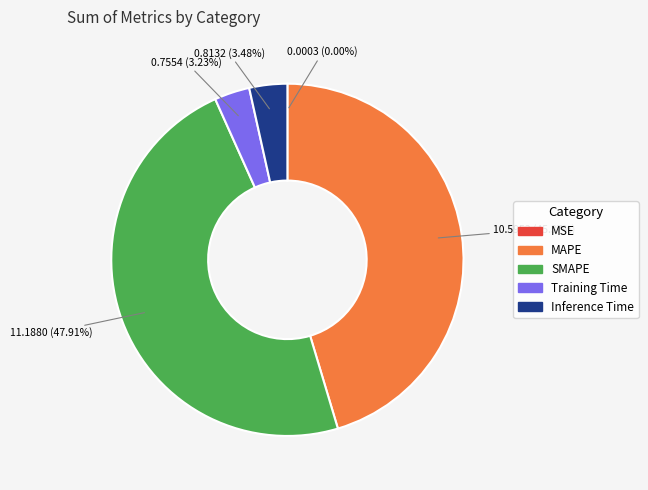

The MAPE slice represents 35% of the pie. True or false?

False